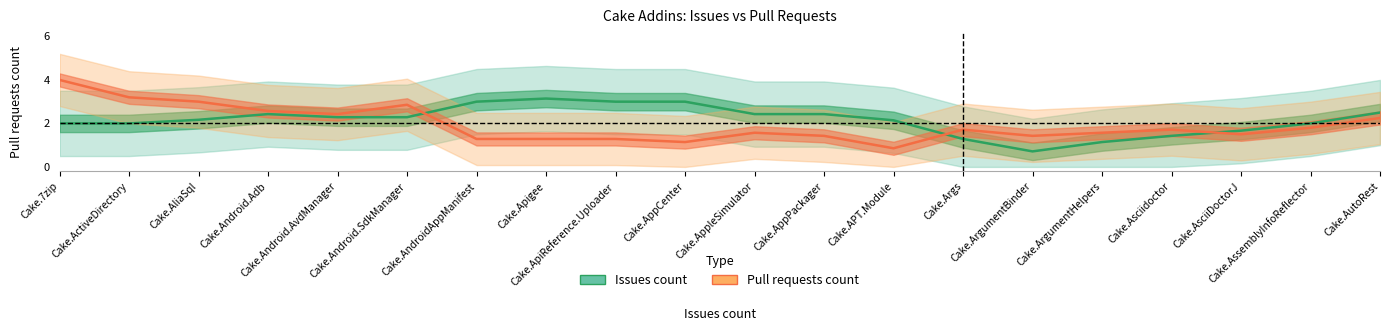

The value of Issues count at Cake.AppPackager is 1.5. True or false?

False